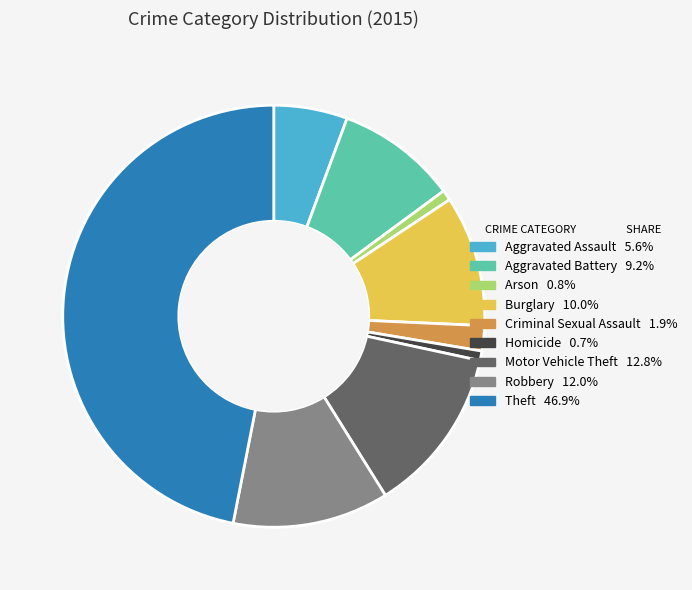

What is the ratio of the value at Homicide to the value at Motor Vehicle Theft?

0.1